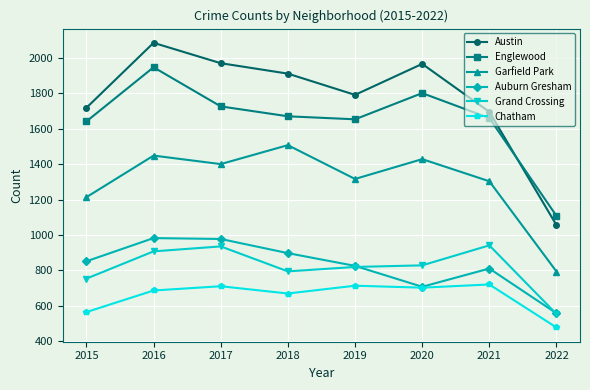

The Garfield Park series shows 1317 at 2019. True or false?

True